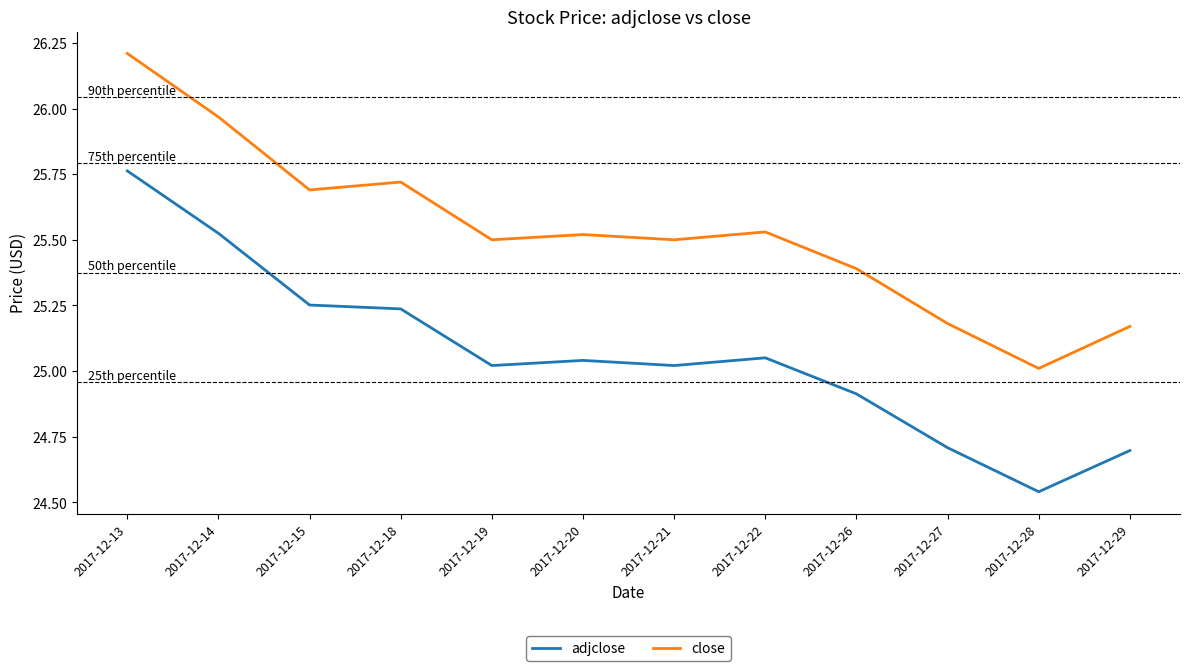

What is the sum of the adjclose values at 2017-12-28 and 2017-12-29?

49.2